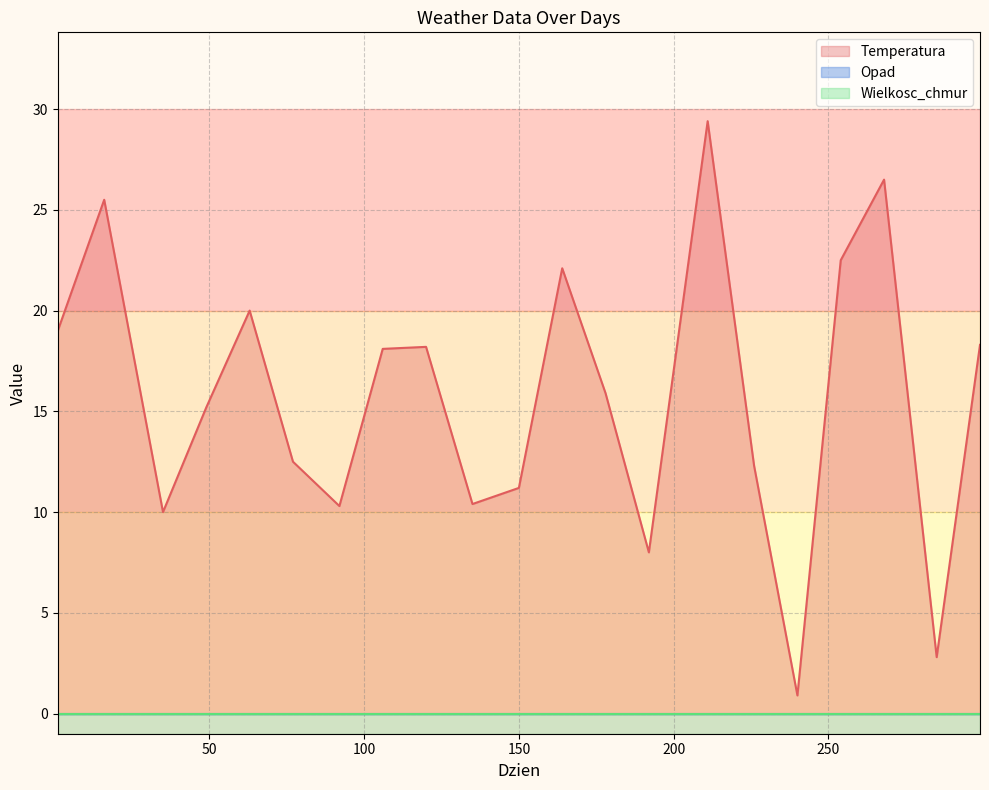

At 254, list the series in order from largest to smallest.

Temperatura, Opad, Wielkosc_chmur